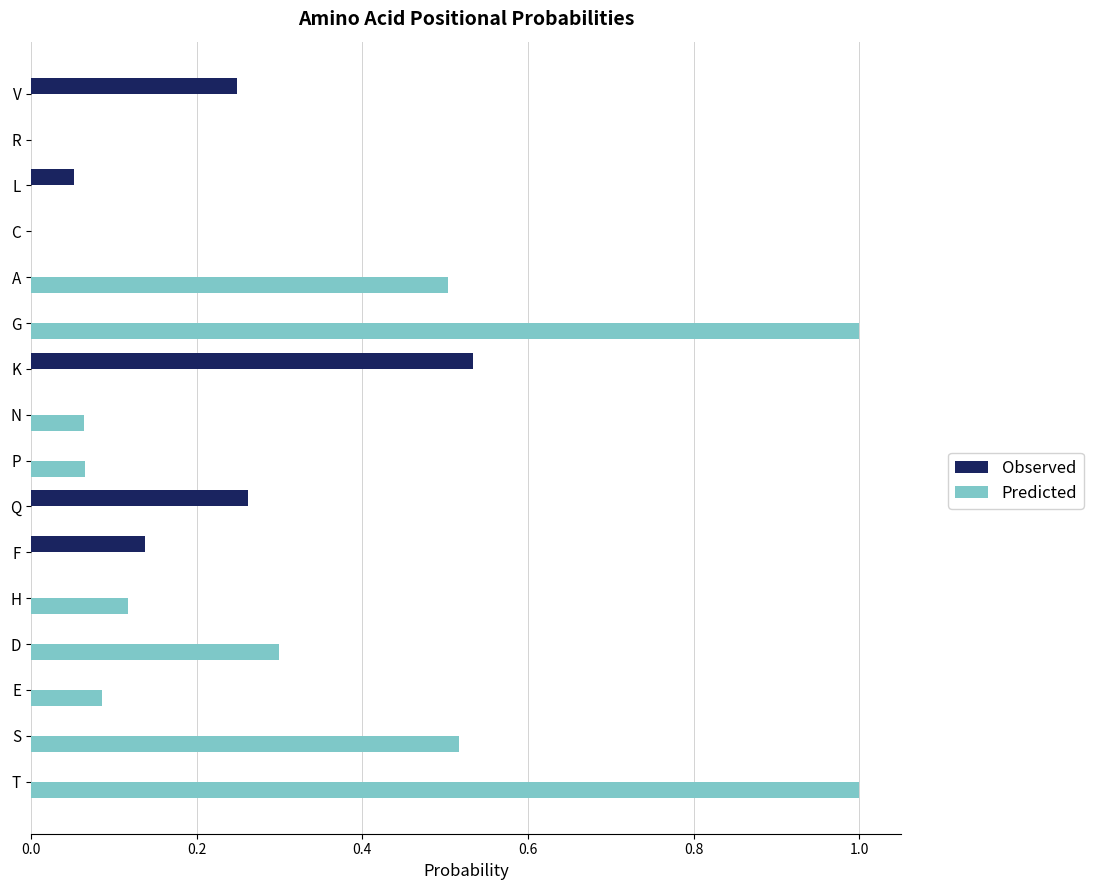

Which series has the widest spread of values?

Predicted